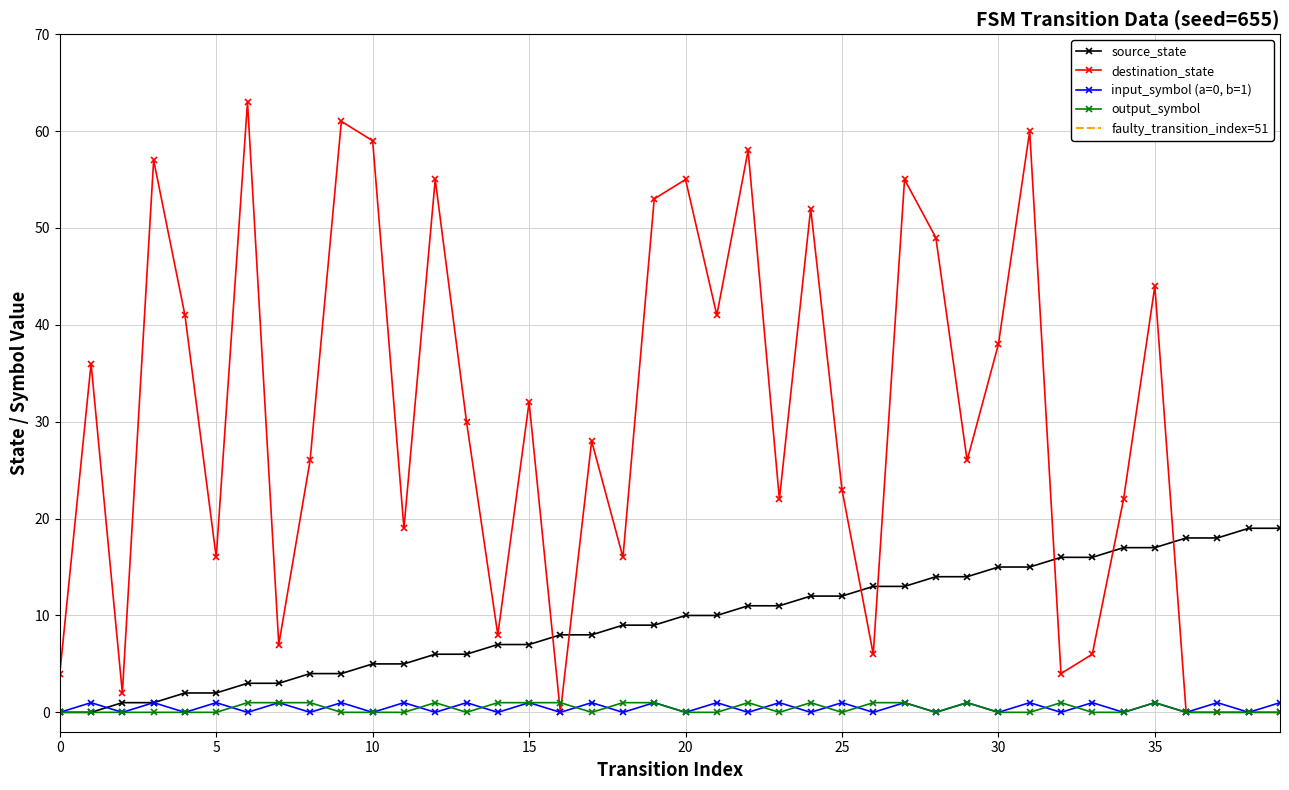

Which category has the highest value across all series?

6